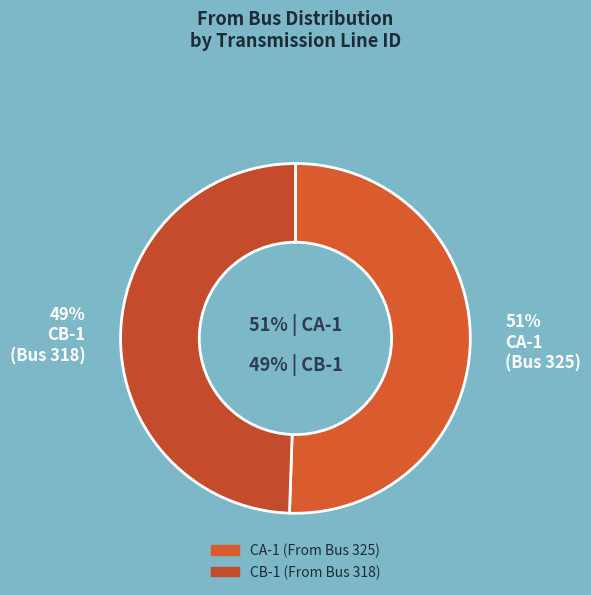

Is there a majority slice in this chart?

Yes